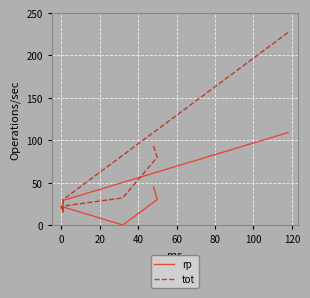

Where is the first local minimum for rp?

20